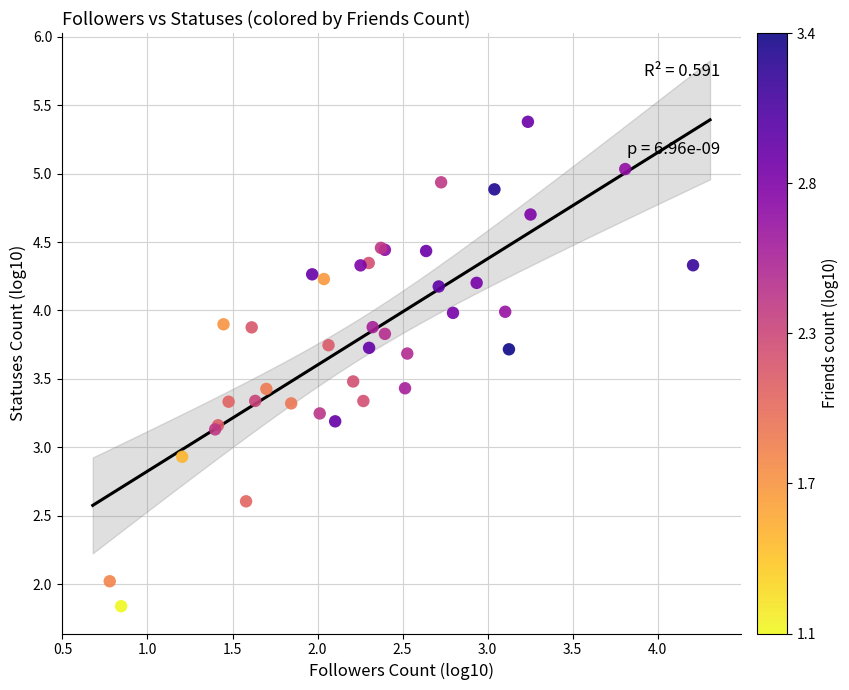

What Y value in the scatter plot is closest to 3?

2.9